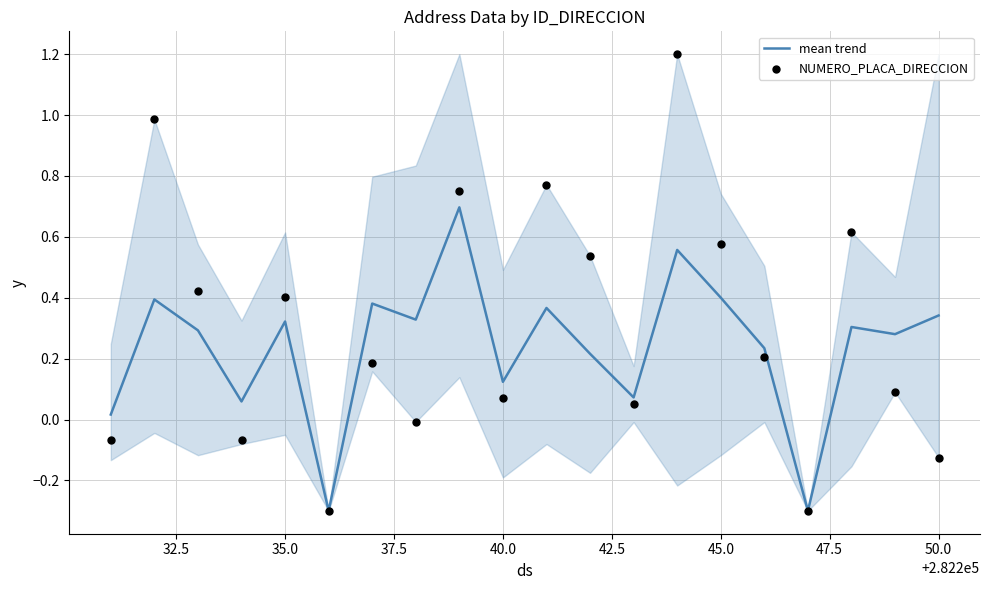

What is the total value across all series at 47.5?

0.3